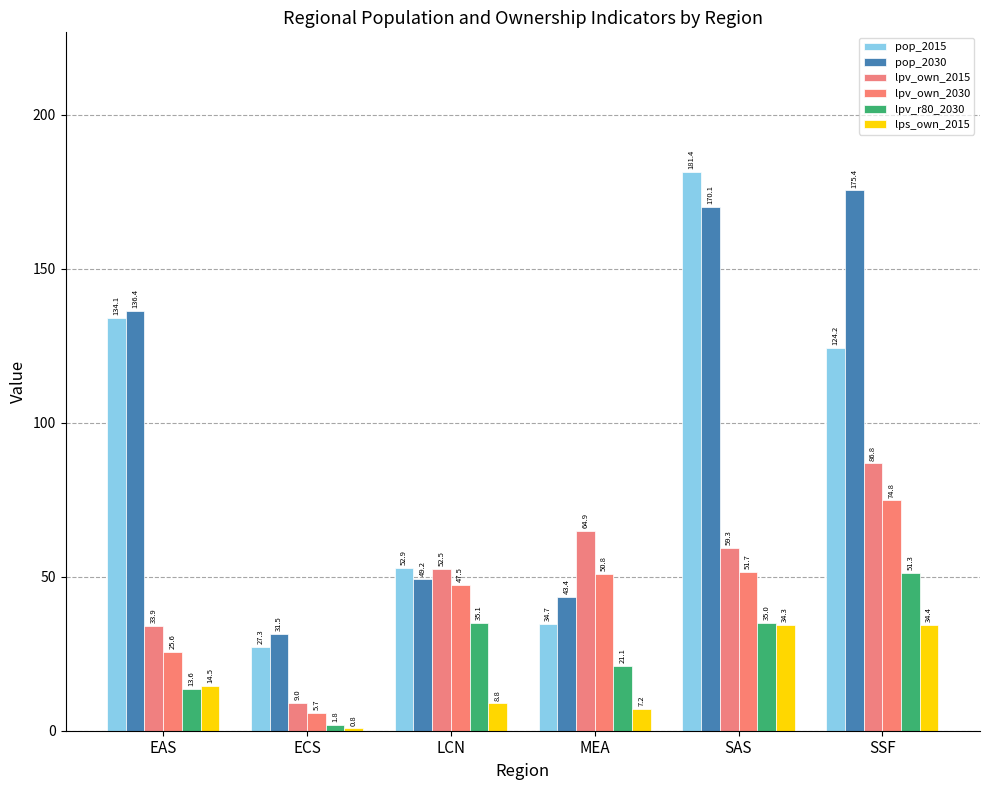

The lpv_r80_2030 series shows 14.7 at LCN. True or false?

False